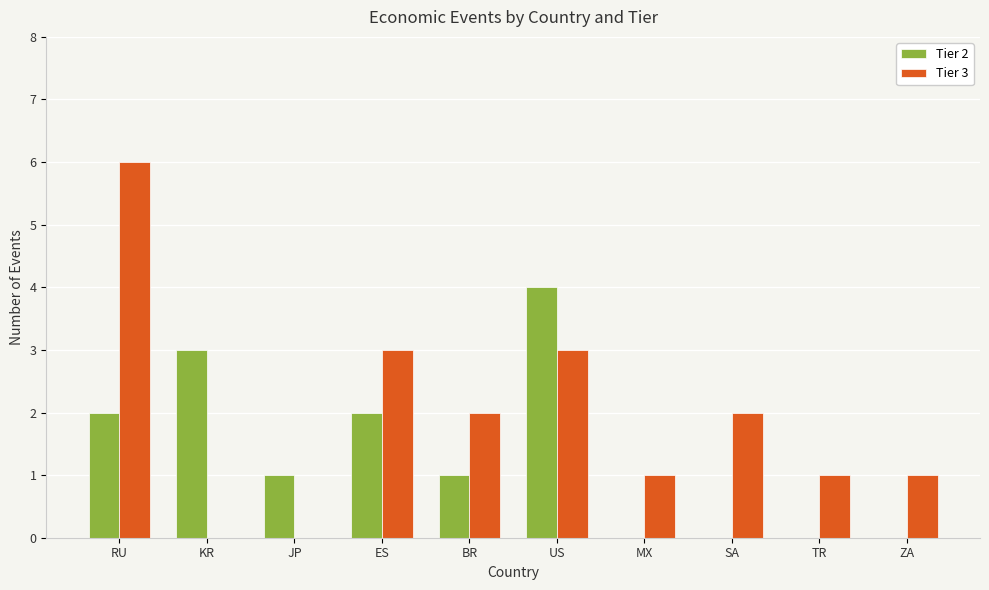

Between KR and US, which series saw the biggest shift?

Tier 3